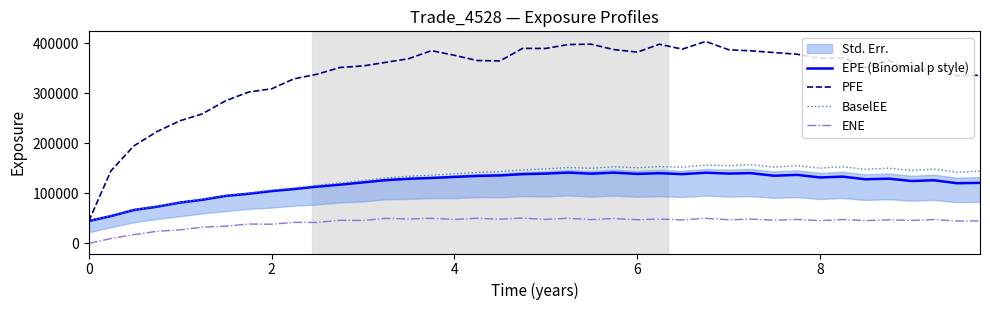

The value of BaselEE at 8 is 99005.6. True or false?

False